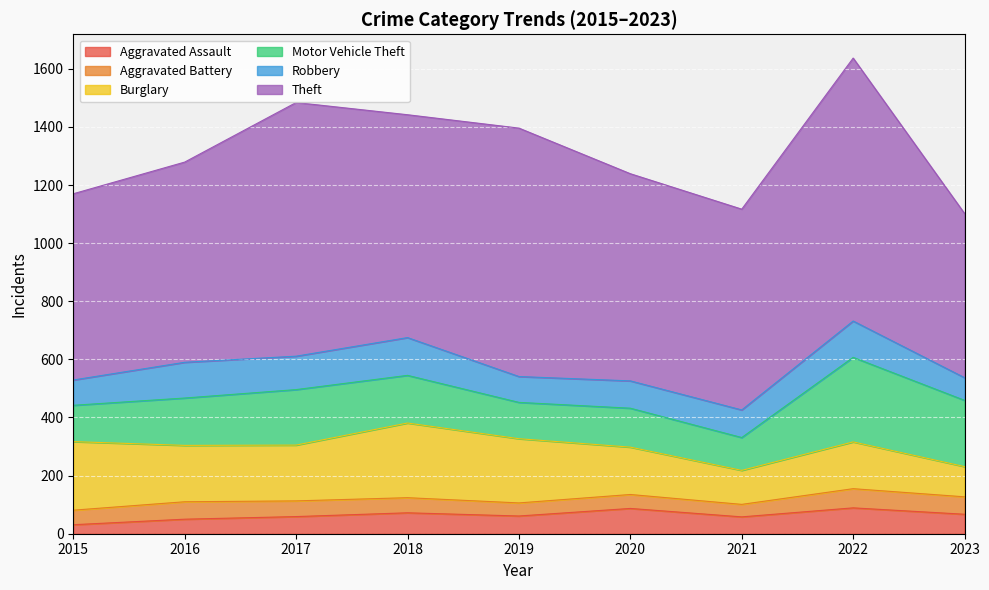

What is the minimum value for Aggravated Battery?

43